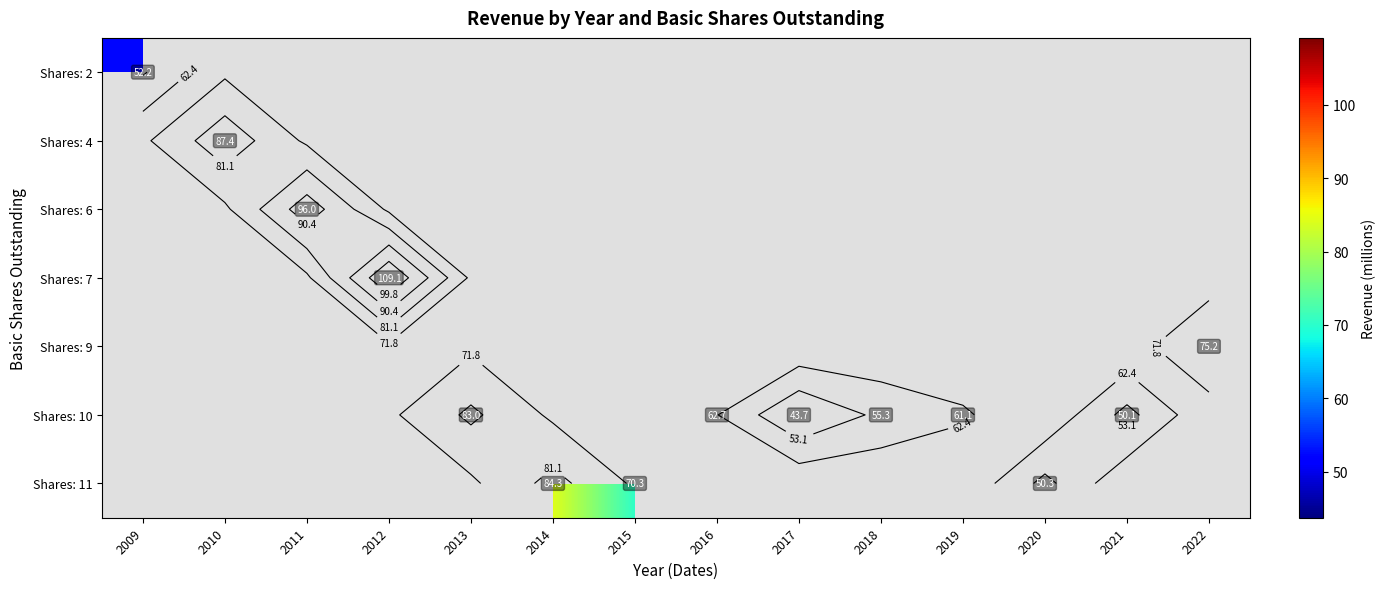

Which category has the highest value across all series?

2012